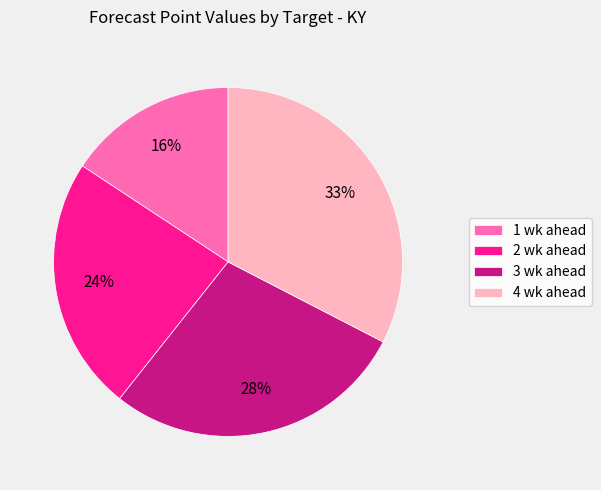

Which category has the biggest portion of the pie?

4 wk ahead